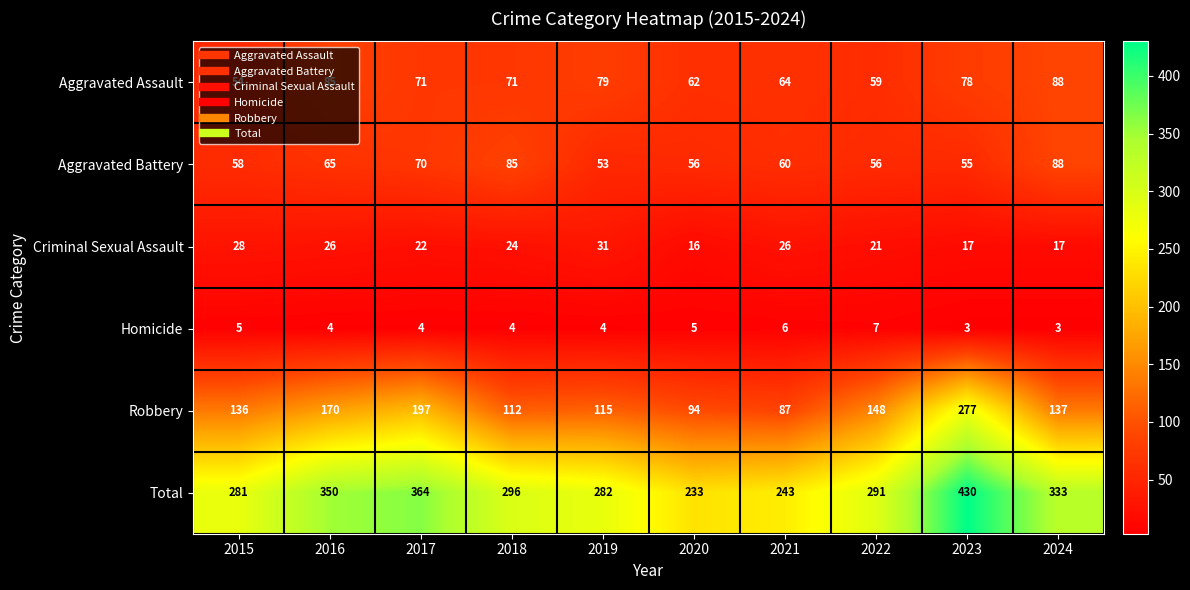

True or false: Robbery has a value of 94 at 2020.

True